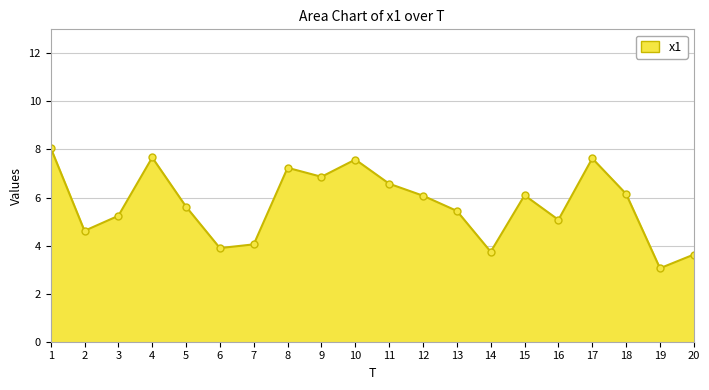

Does the chart display data point markers on the line(s)?

Yes